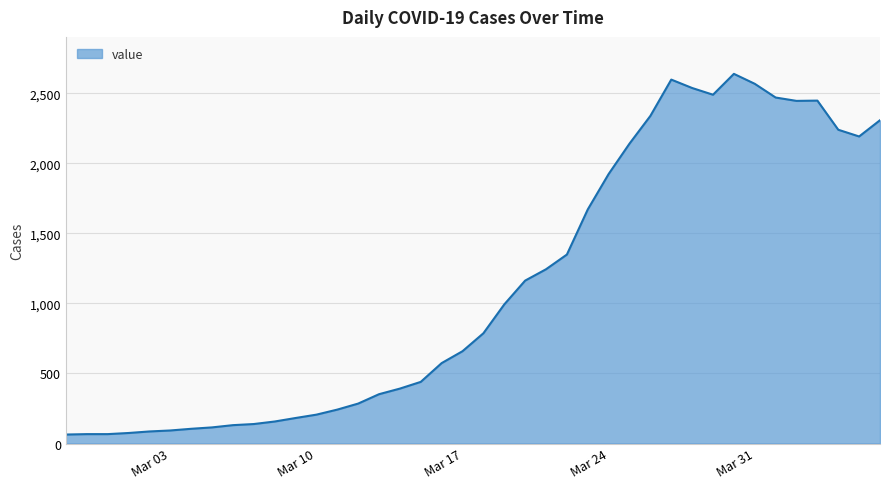

What is the minimum value shown in the chart?

64